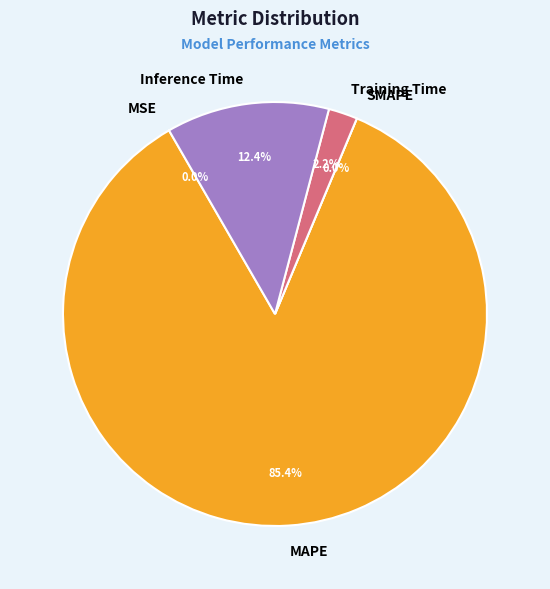

How many segments does this pie chart have?

5